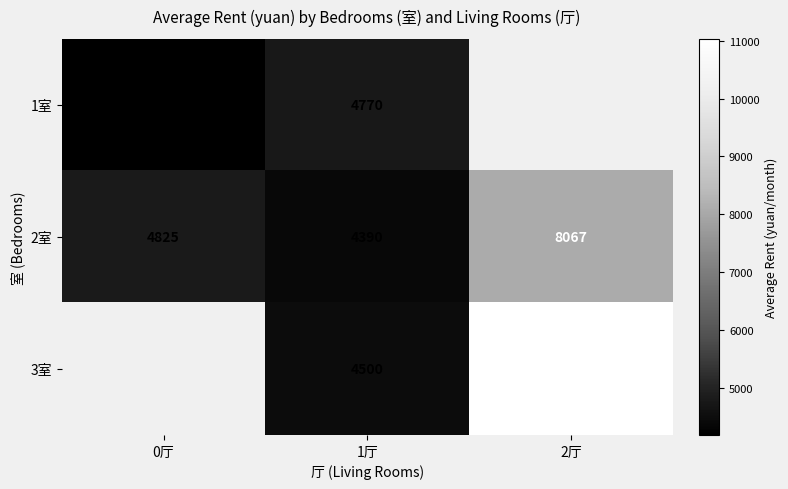

What is the difference between the maximum and minimum values in the 2室 series?

3676.7